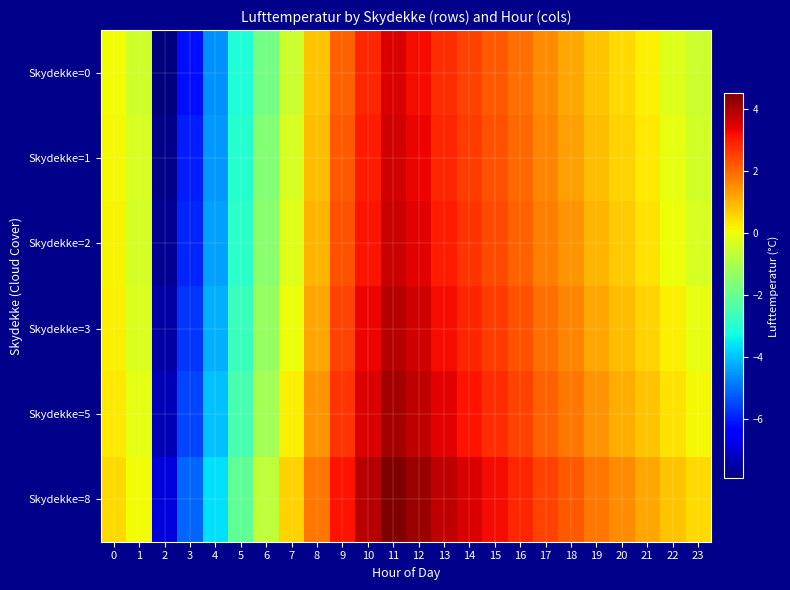

What is the difference between the highest and lowest values at 9?

1.0